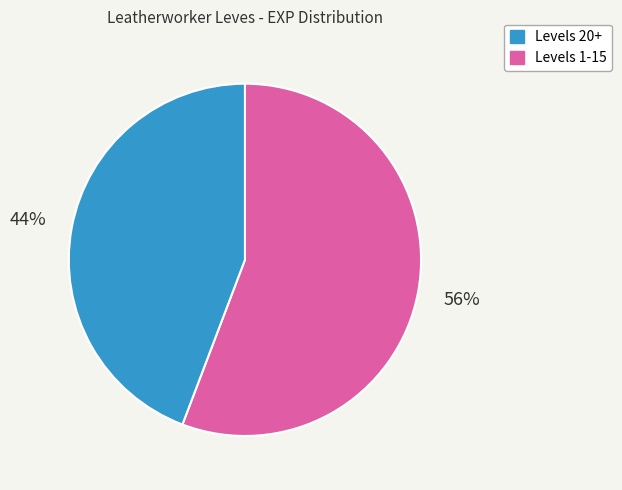

Does any single category account for the majority?

Yes